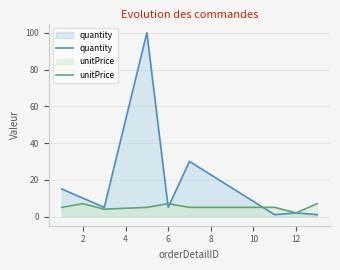

Count the number of categories in the chart.

9